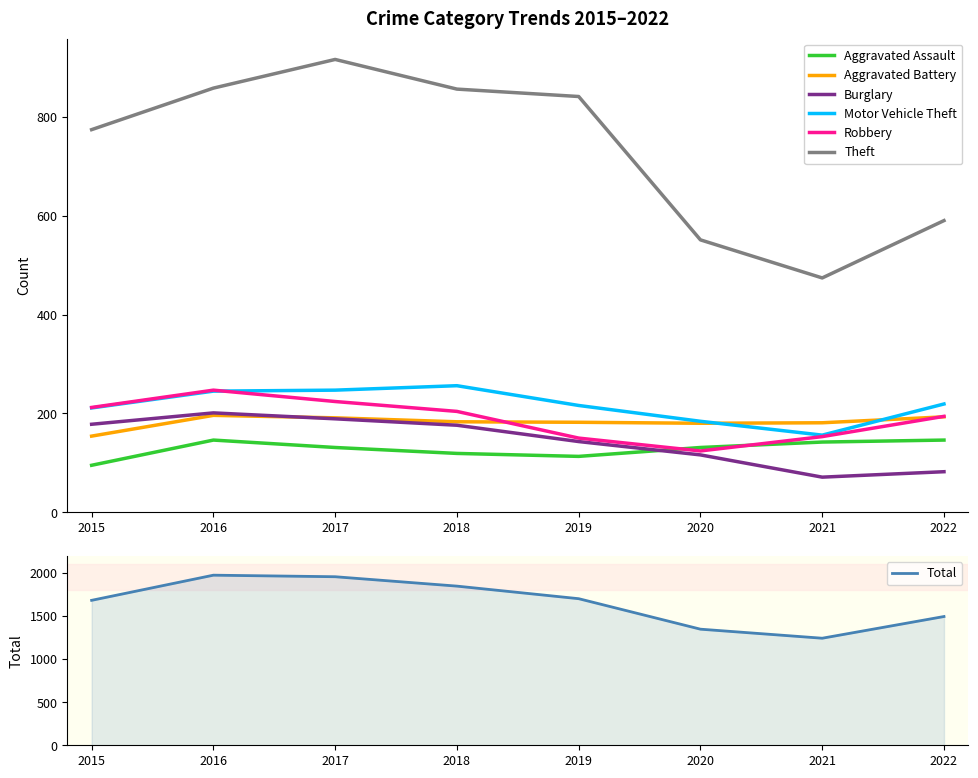

In Motor Vehicle Theft, how many points are lower than both neighbors (excluding endpoints)?

1